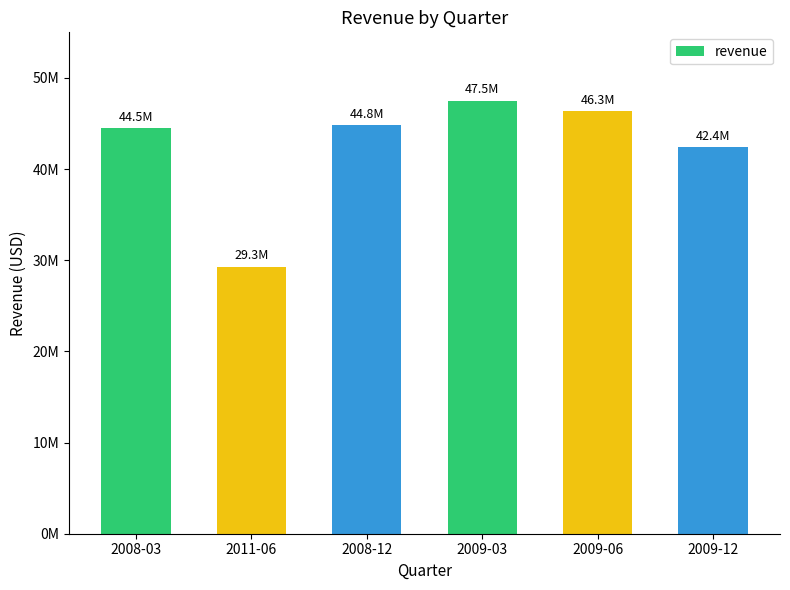

Is it true that the value at 2008-03 is 62141697?

False